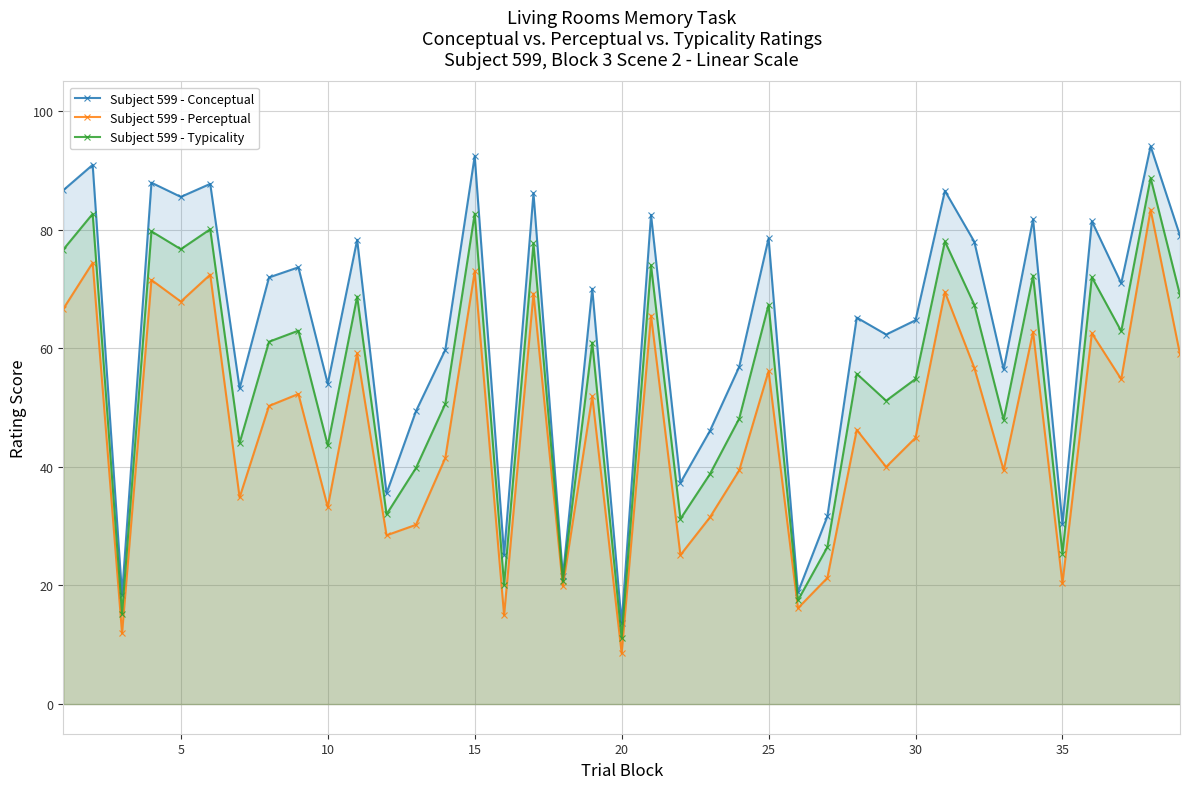

How many interior local peaks does the Subject 599 - Conceptual series have?

15